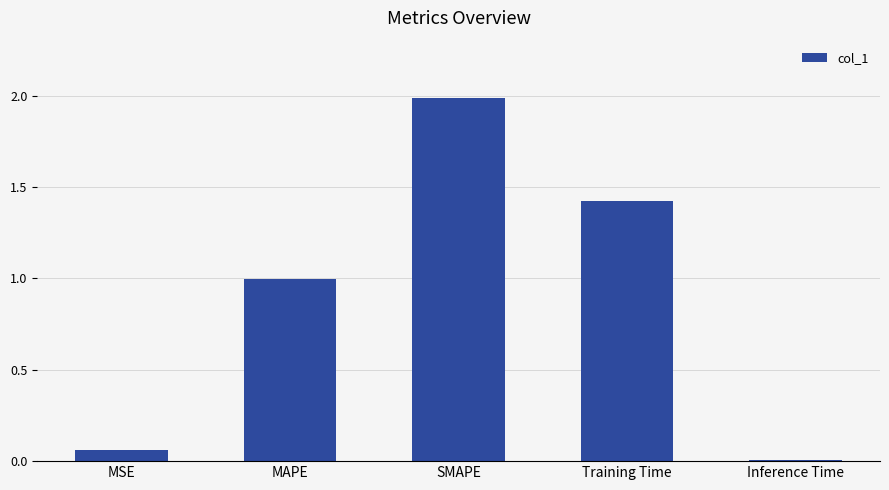

What is the value of the 3rd bar from the left?

2.0